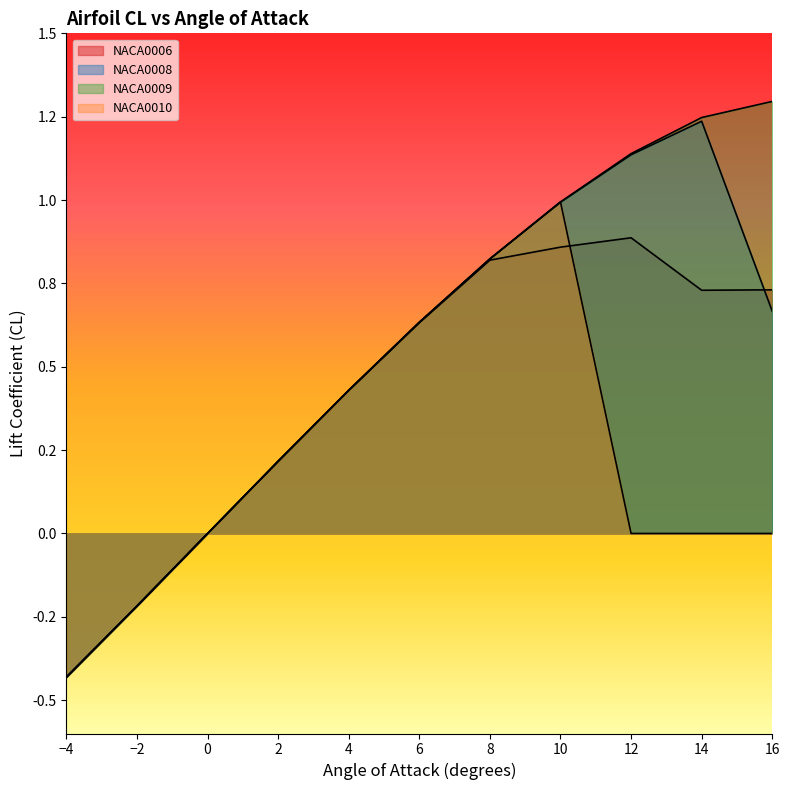

Does the chart have visible grid lines?

No